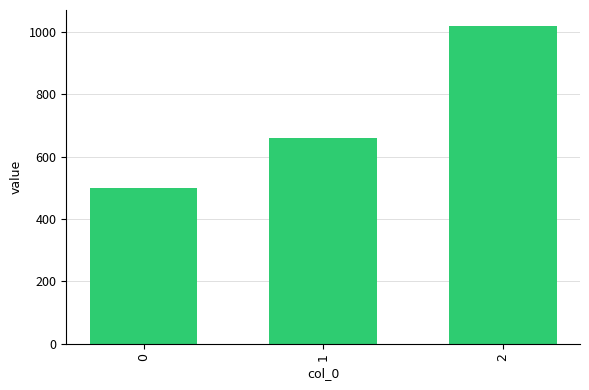

What is the difference between the values at 1 and 2?

360